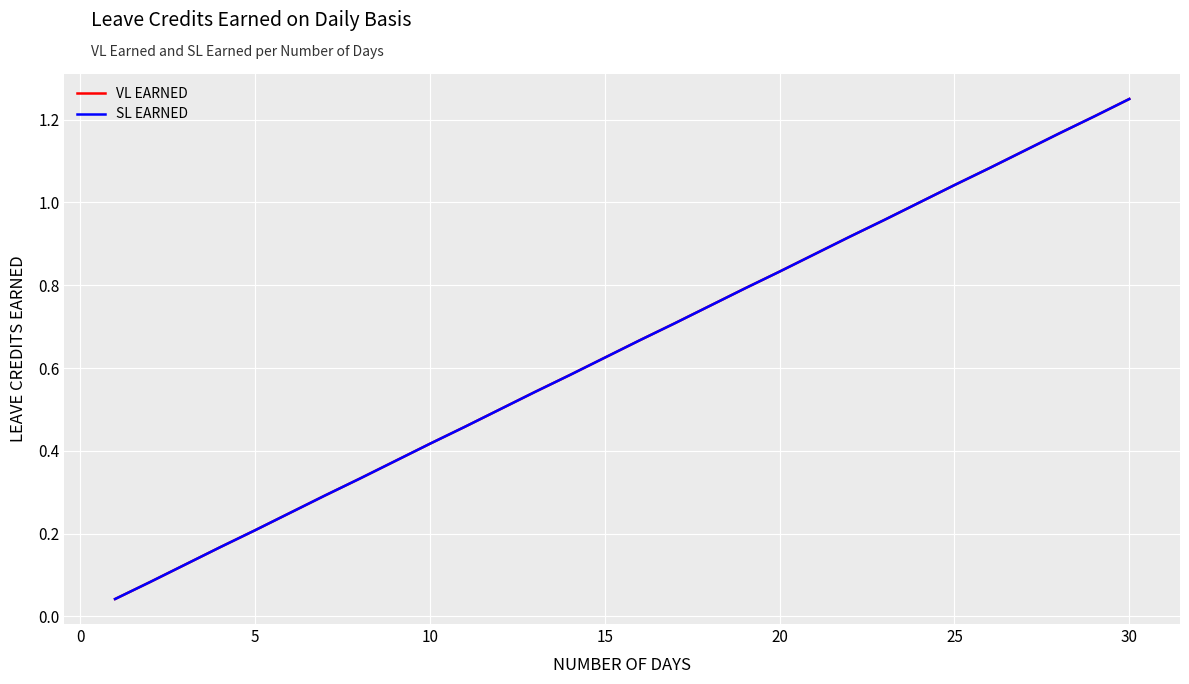

Which category has the highest value in the VL EARNED series?

30